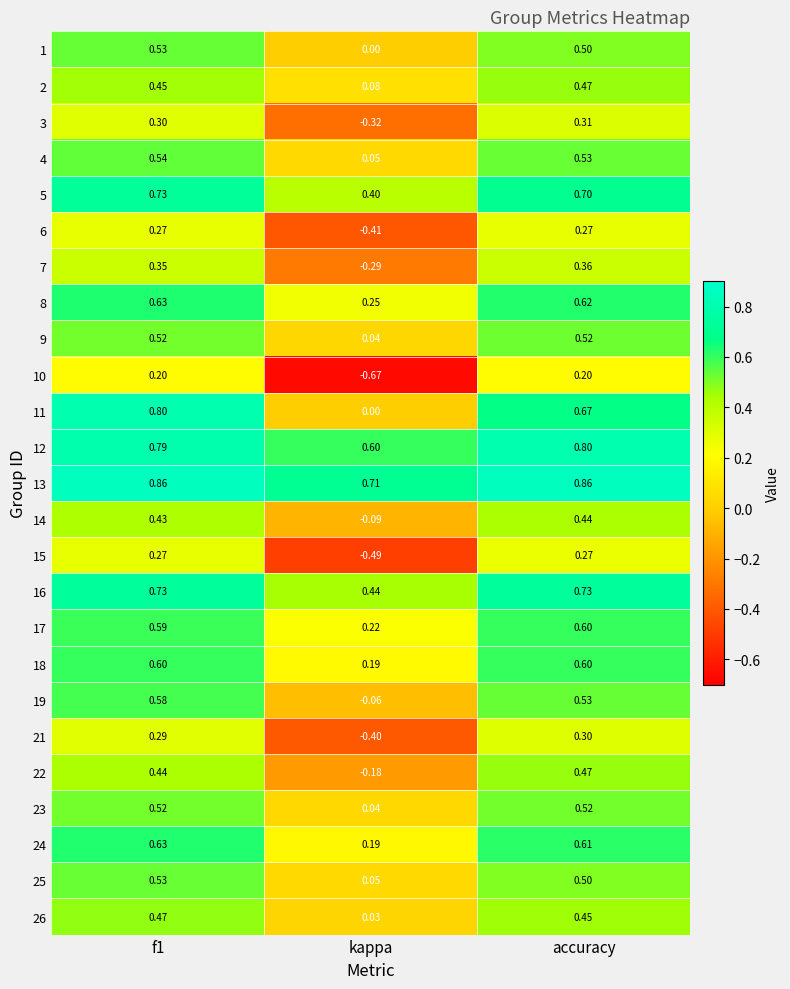

Where is 14 nearest to the value 0?

kappa